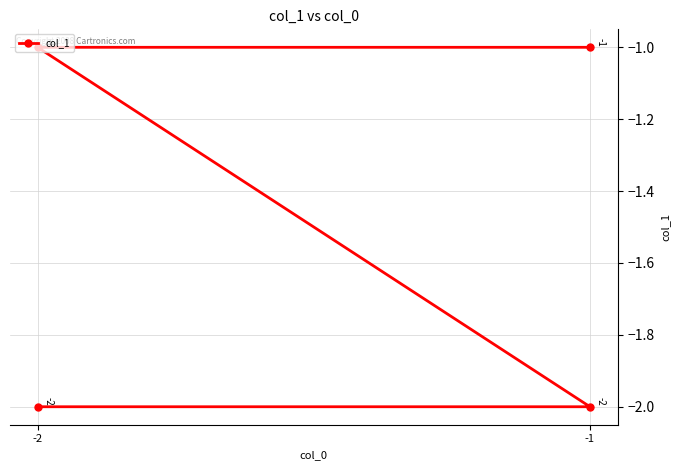

What is the maximum value shown in the chart?

-1